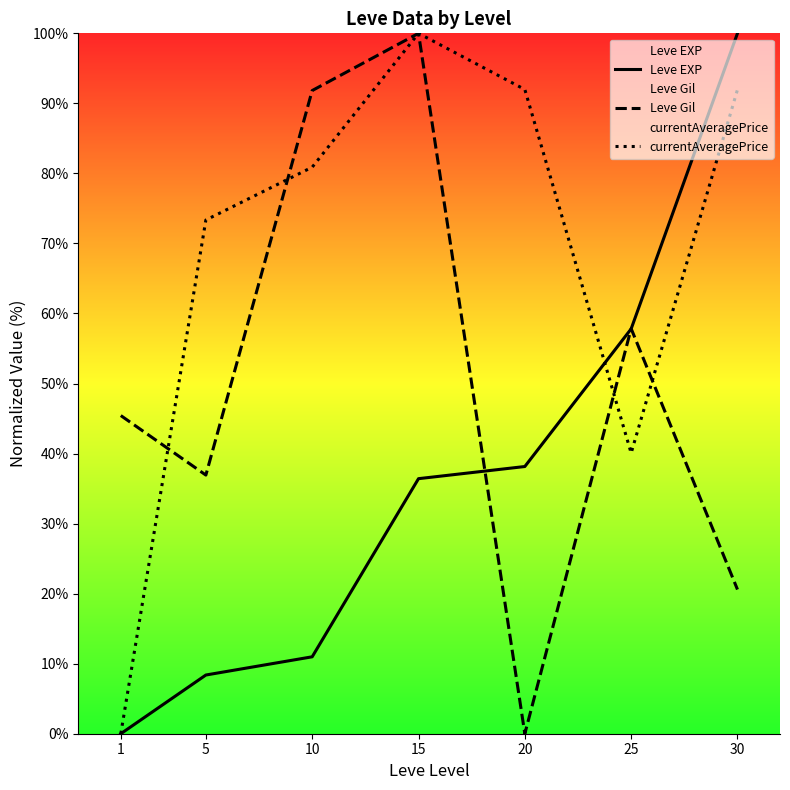

How many interior local peaks does the currentAveragePrice series have?

1